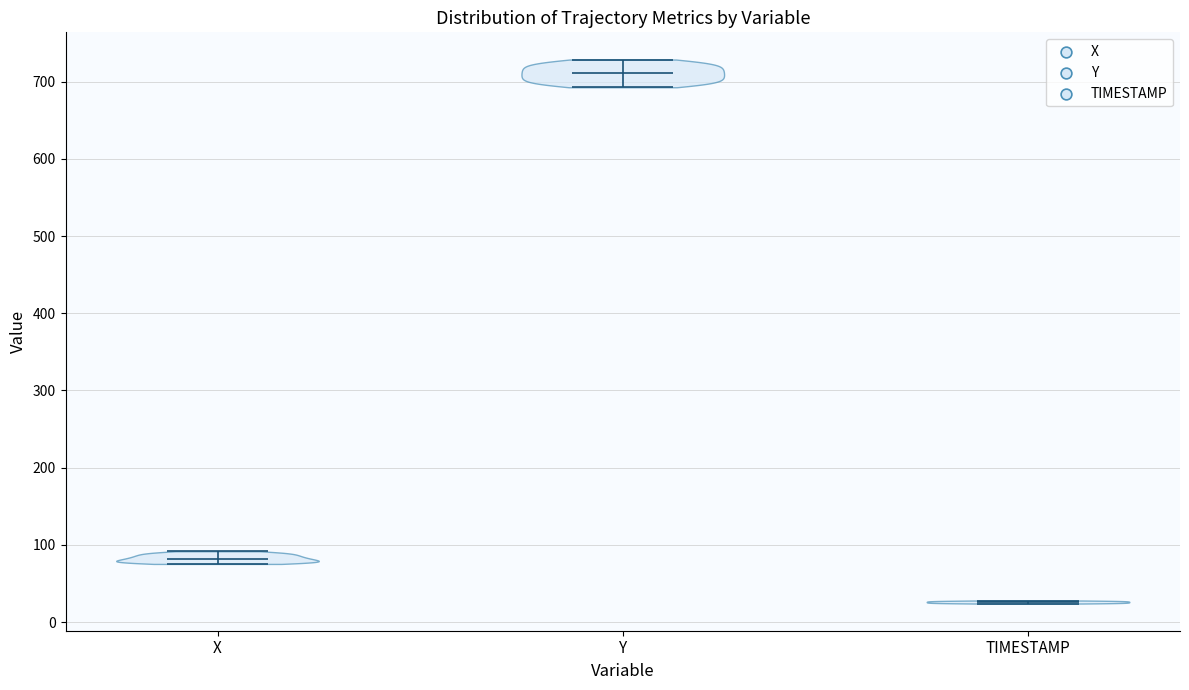

Which violin has the highest median line?

Y